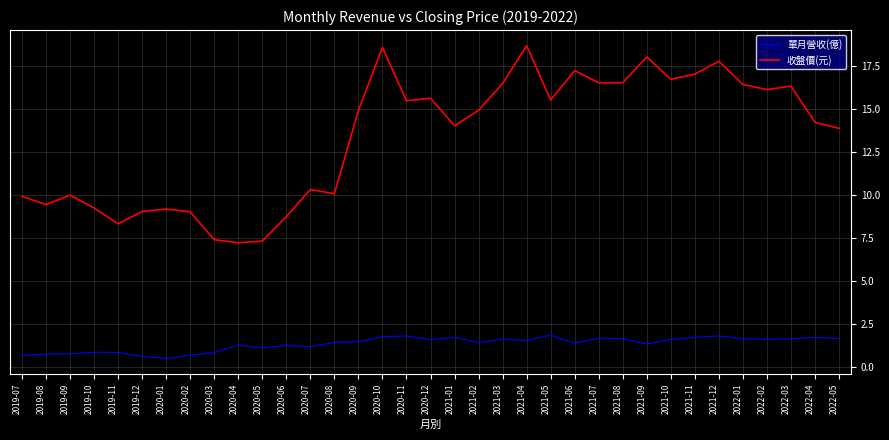

What is the difference between the highest and lowest values at 2020-07?

9.1